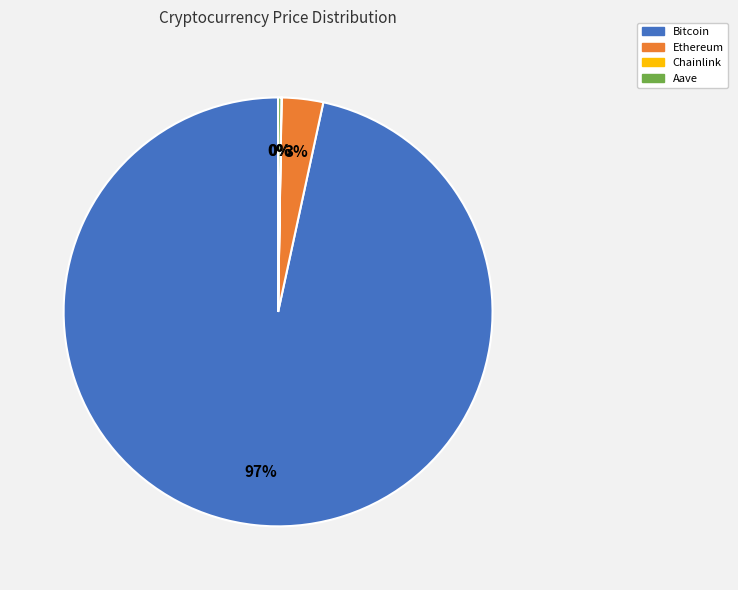

Is it true that Bitcoin is 89% of the pie?

False